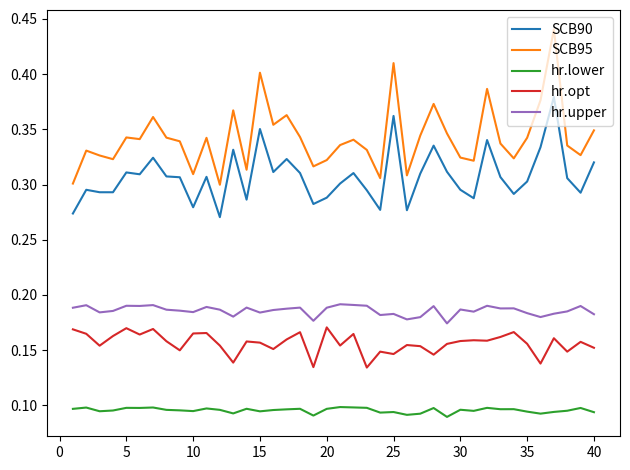

Rank the series by their maximum value, from highest to lowest.

SCB95, SCB90, hr.upper, hr.opt, hr.lower